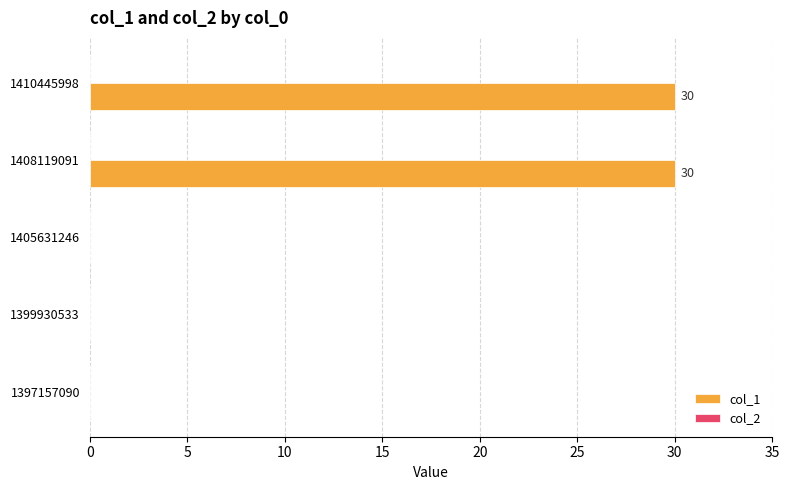

What is the change in value from 1399930533 to 1410445998?

+30